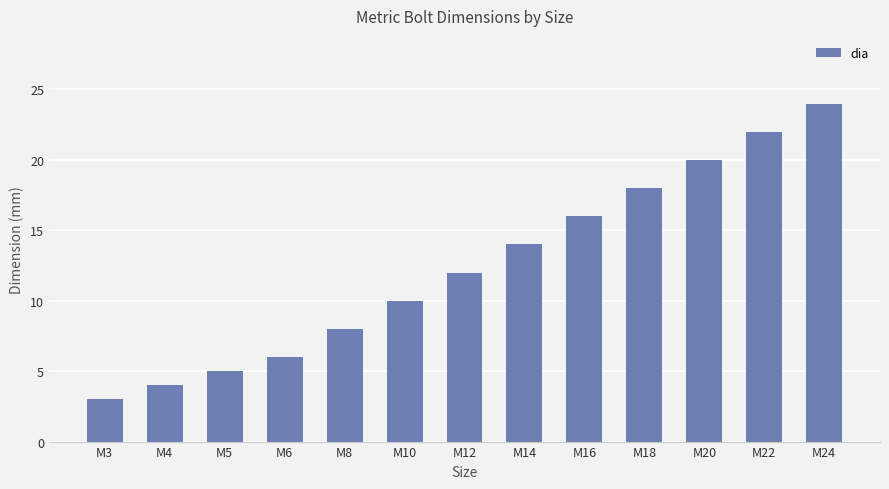

What is the difference between the second highest and second lowest values?

18